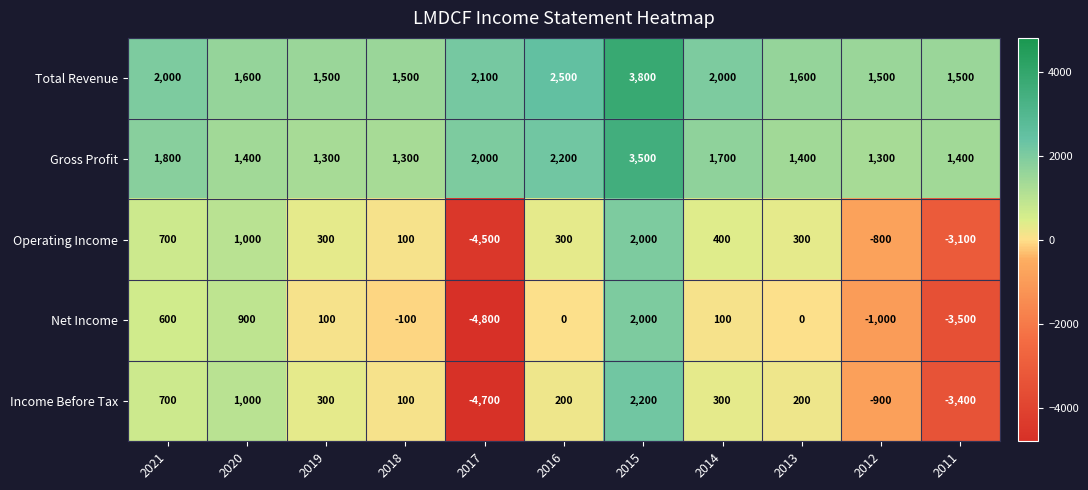

Which label corresponds to the smallest value in the chart?

2017